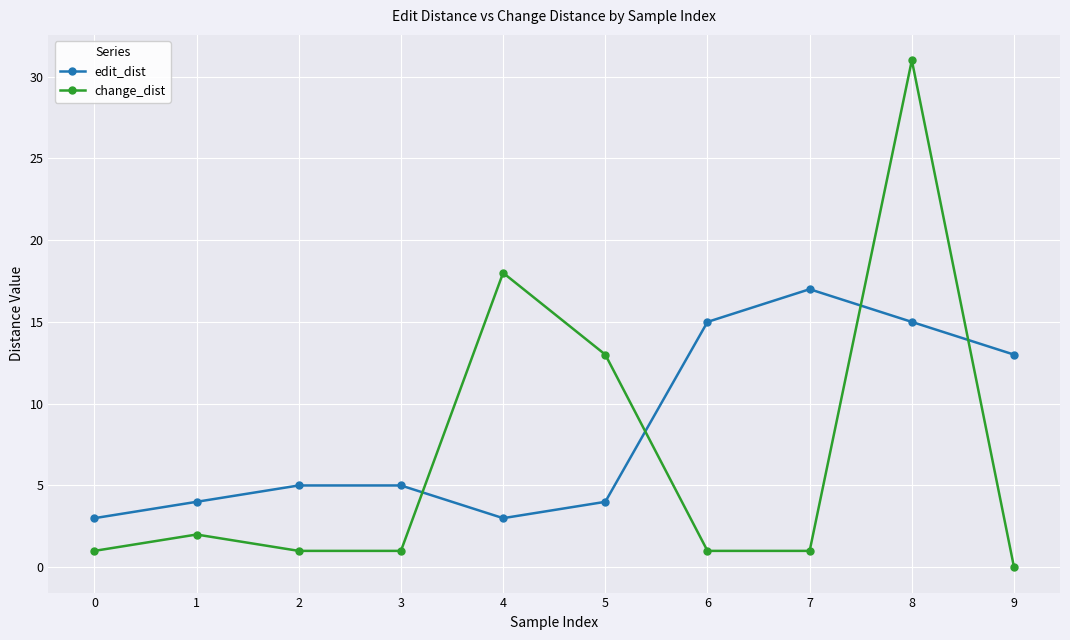

Which series has the largest total across all categories?

edit_dist